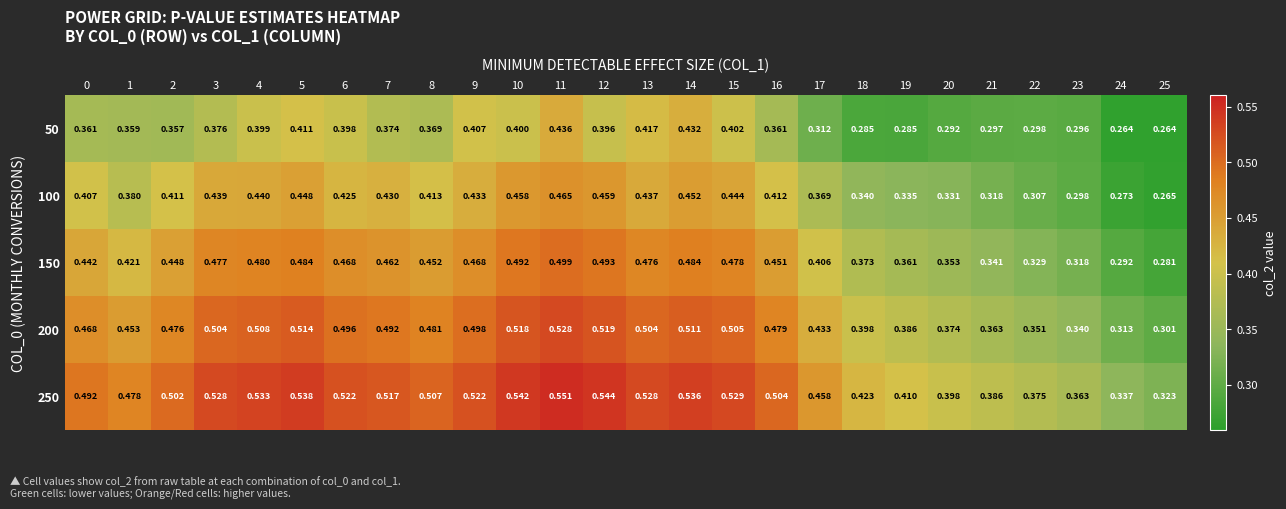

What is the total value across all series at 1?

2.1